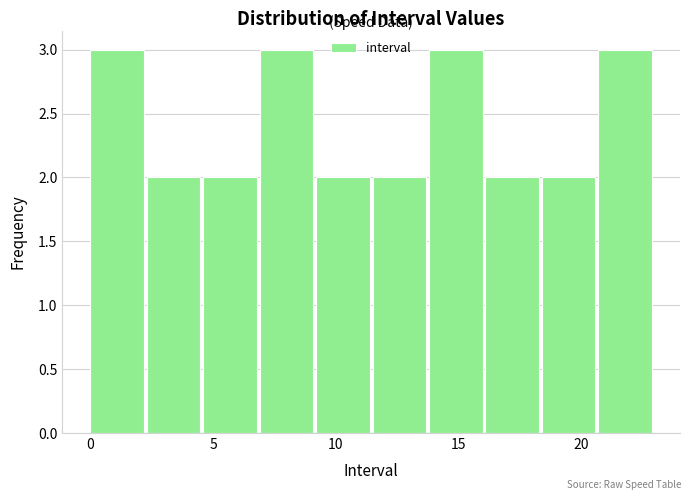

How tall is the bar that spans 18.4 to 20.7 on the x-axis? Neither the bar edges nor the heights are printed on the chart, so give them approximately, as read against the axes.

2